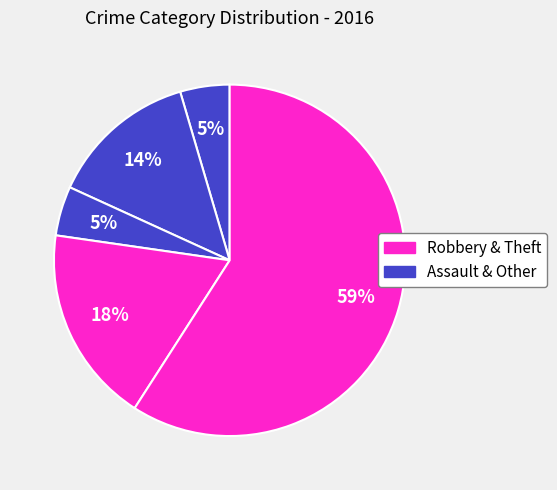

To the nearest percent, what is the average slice percentage?

20%